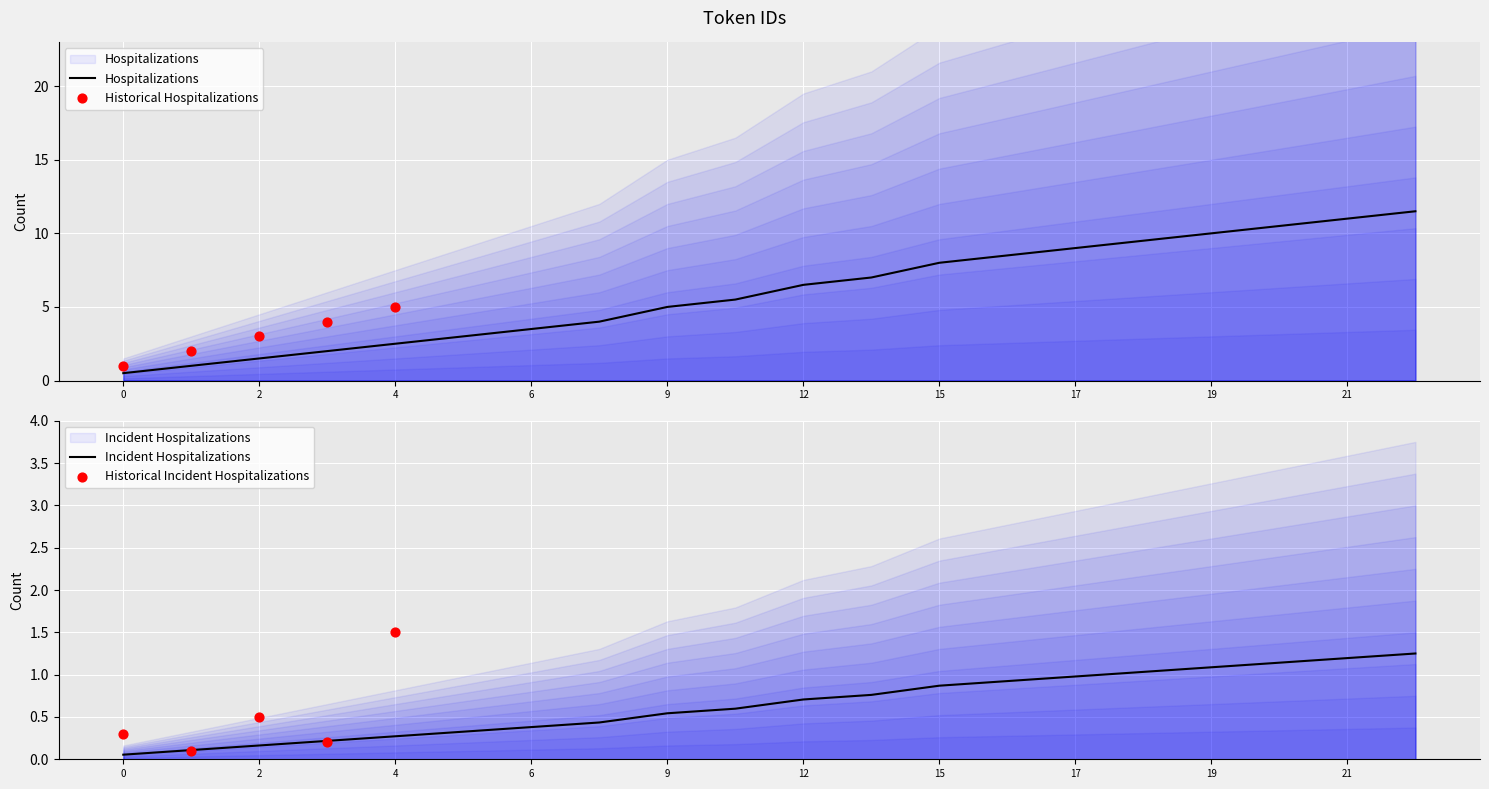

What is the change in value from 9 to 13?

+2.0